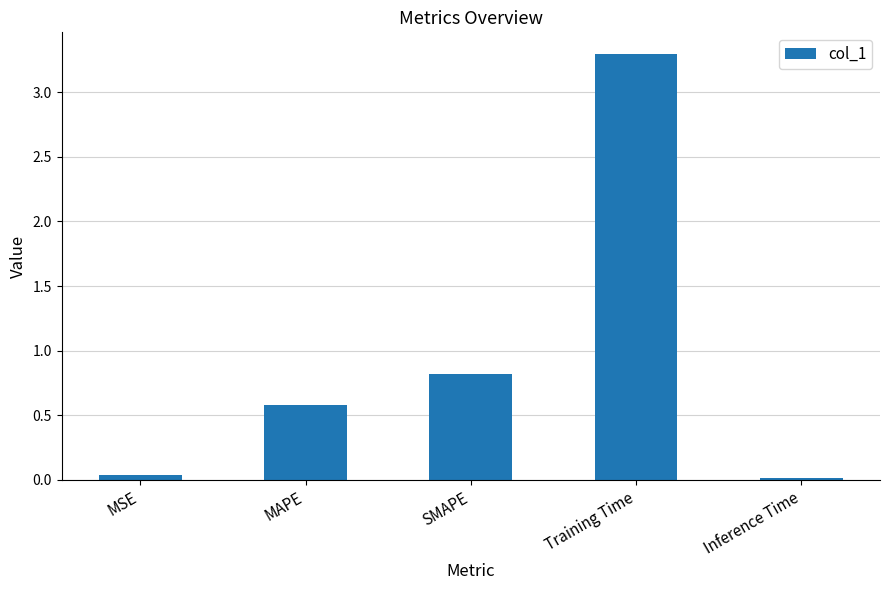

Which category has the highest value across all series?

Training Time